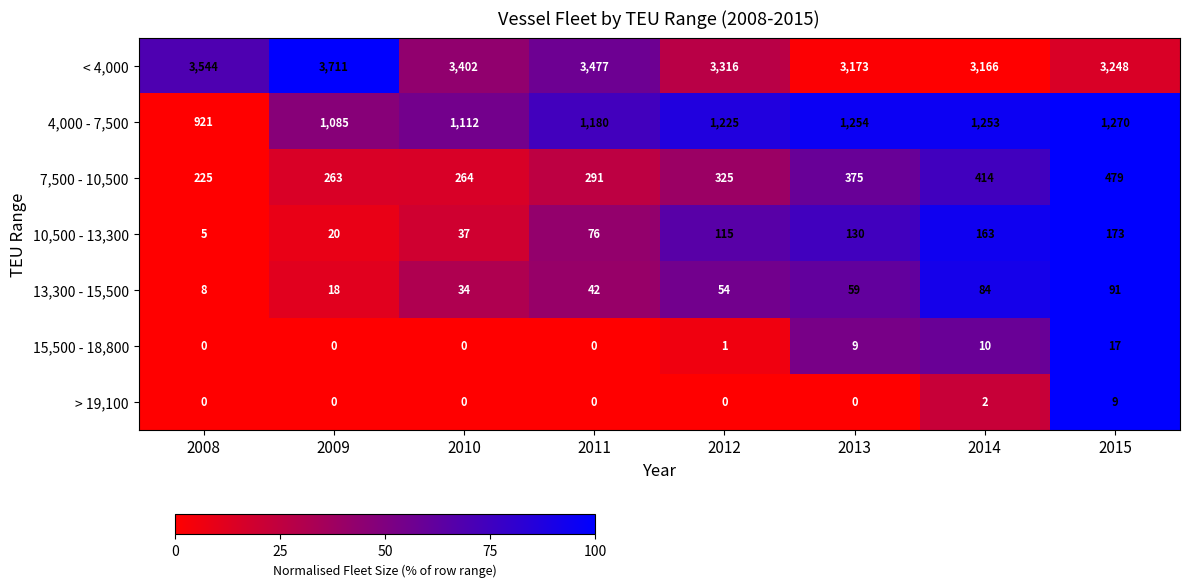

At which category is the sum across all series the highest?

2015